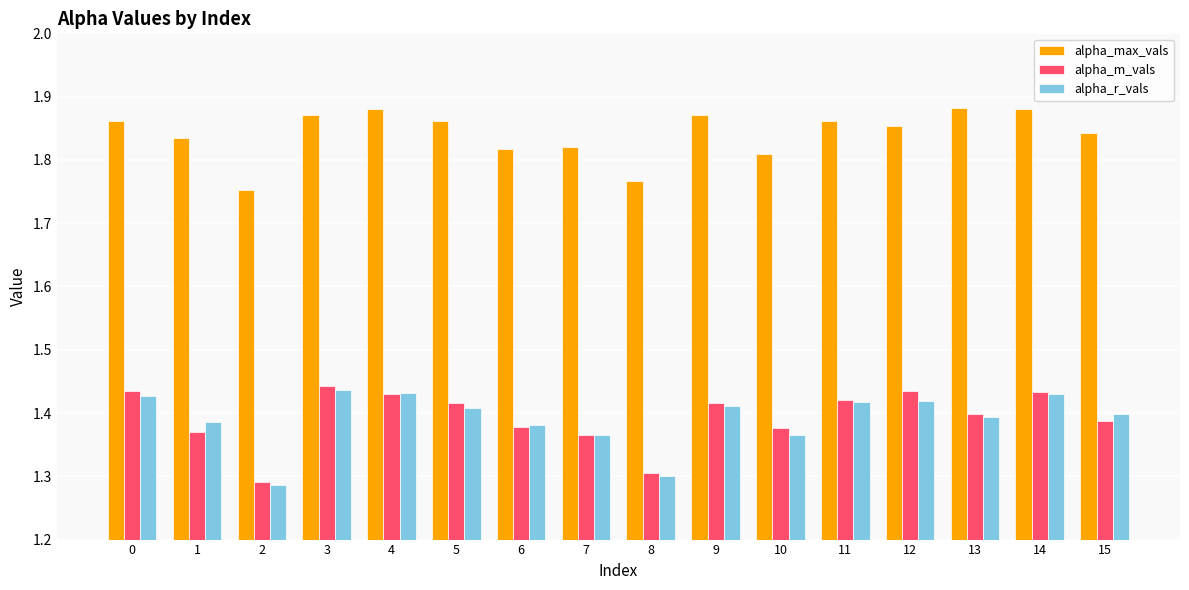

Is the value of alpha_r_vals at 13 greater than the value of alpha_max_vals at 12?

No